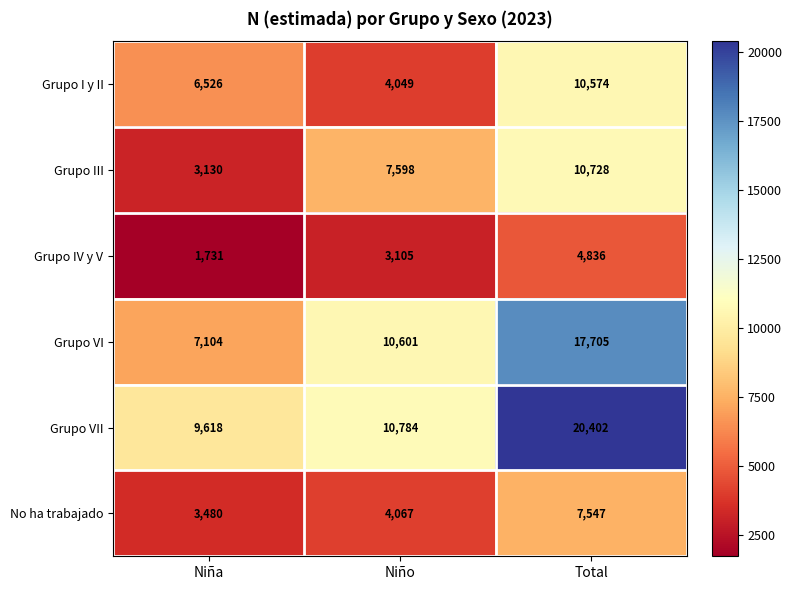

Which series has the largest total across all categories?

Grupo VII